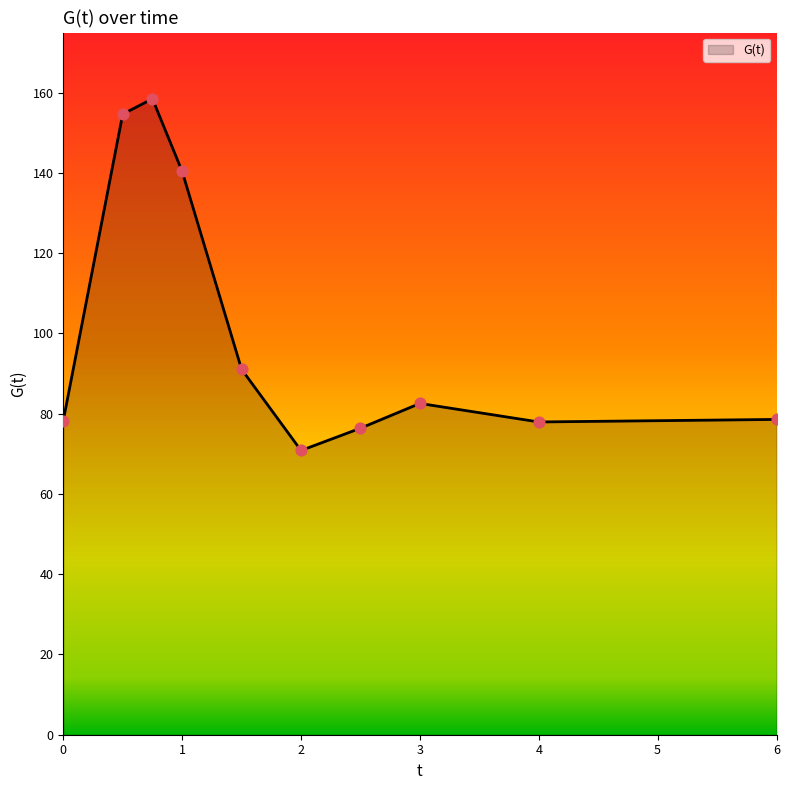

What is the maximum value shown in the chart?

158.5